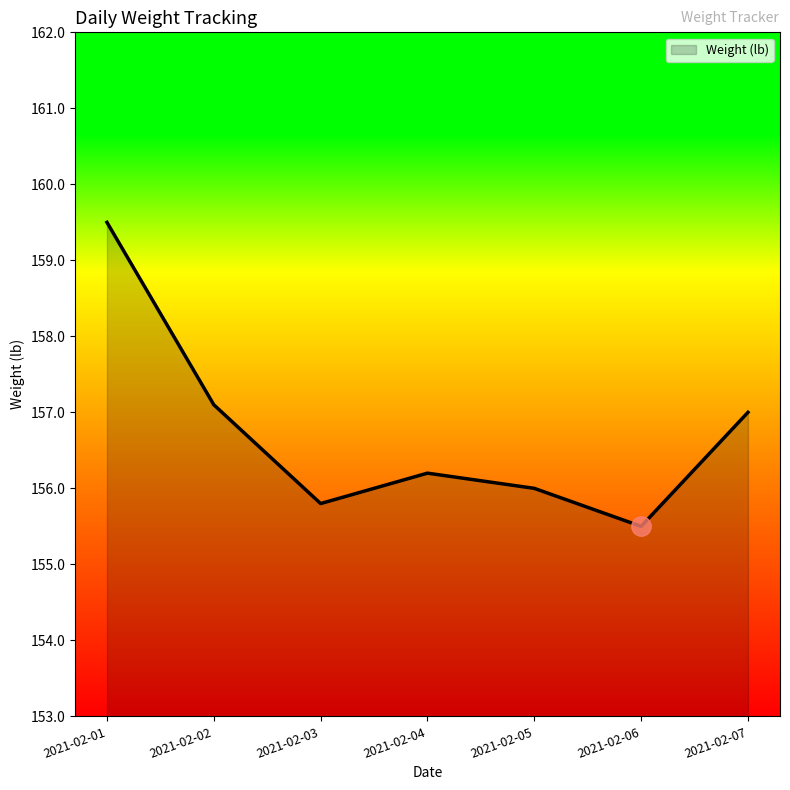

Reading left to right, transcribe all the data shown in this chart.

2021-02-01=159.5	2021-02-02=157.1	2021-02-03=155.8	2021-02-04=156.2	2021-02-05=156.0	2021-02-06=155.5	2021-02-07=157.0